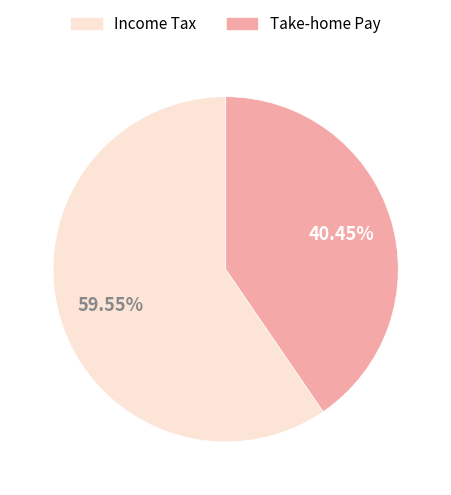

Is there a majority slice in this chart?

Yes